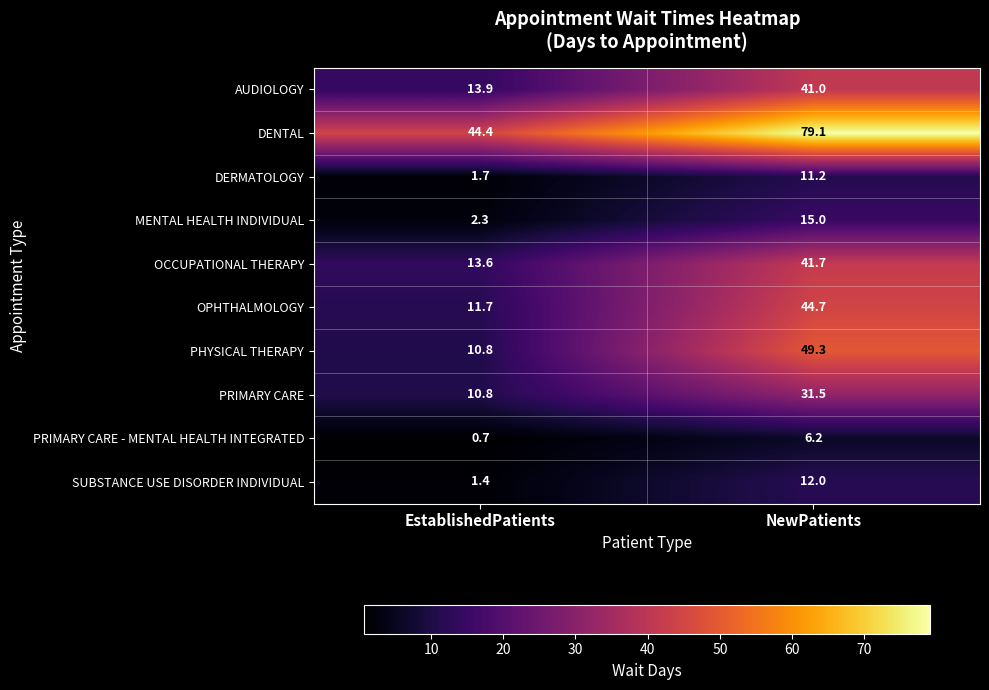

List the labels in order of AUDIOLOGY value, smallest first.

EstablishedPatients, NewPatients